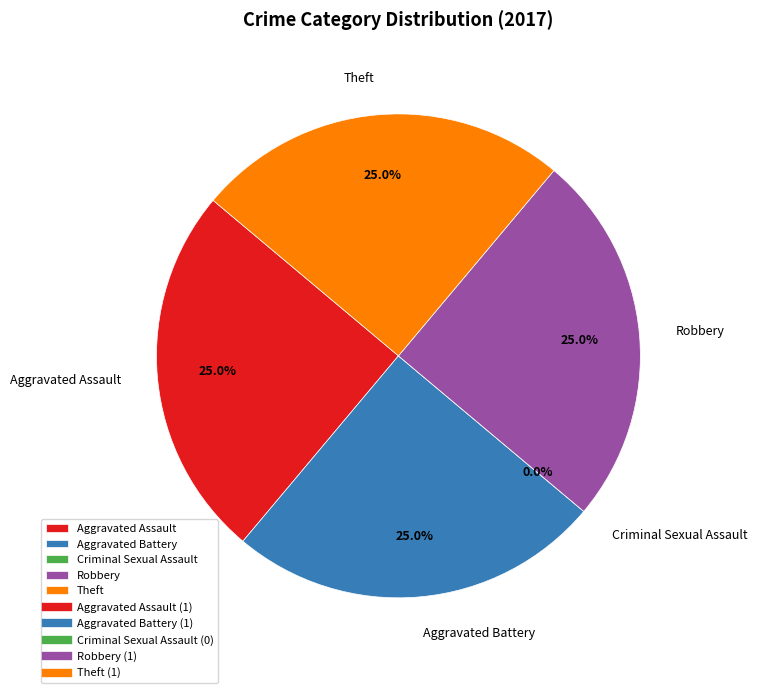

How many slices are in this pie chart?

5